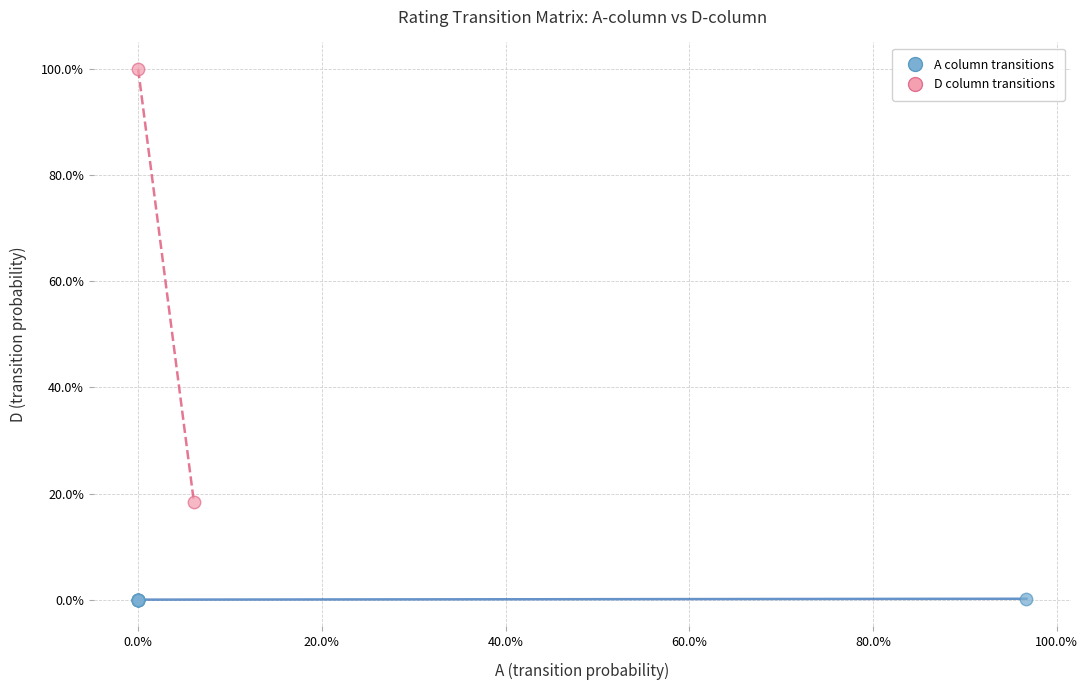

What are all the series names shown in the legend?

A column transitions, D column transitions